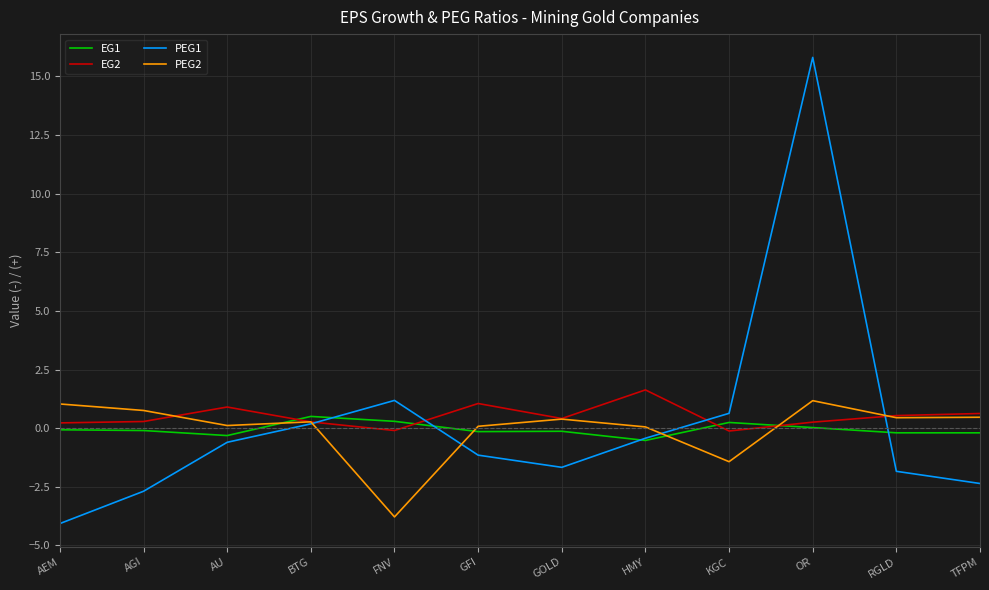

Read the PEG2 value at AEM.

1.0